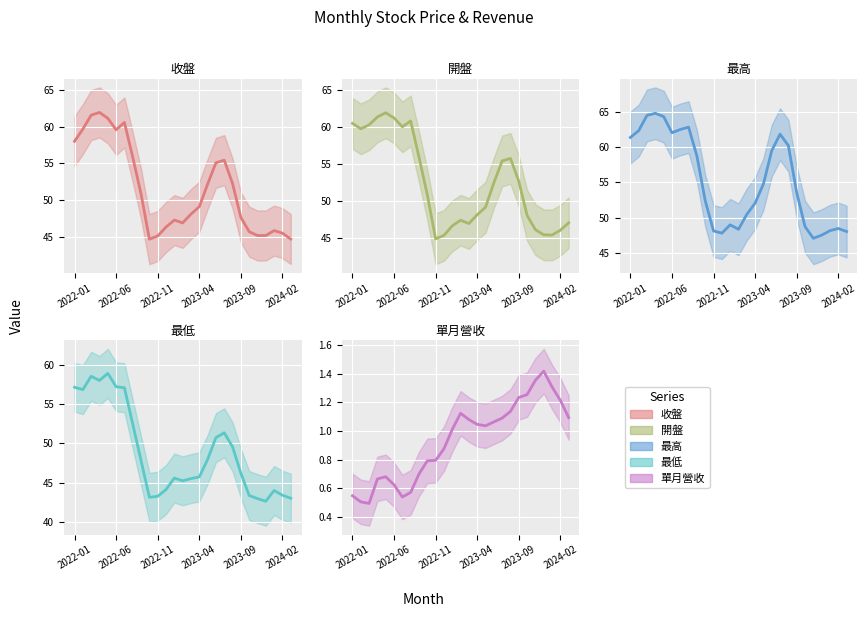

Is the value of 單月營收 at 2022-05 greater than the value of 最低 at 2024-01?

No